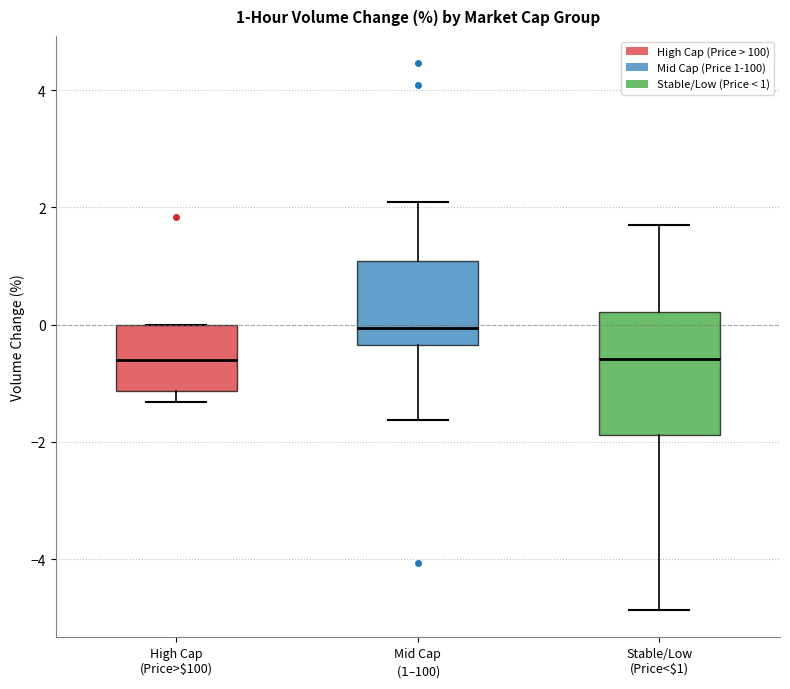

Which box is the tallest, from its lower edge to its upper edge?

Stable/Low (Price<$1)